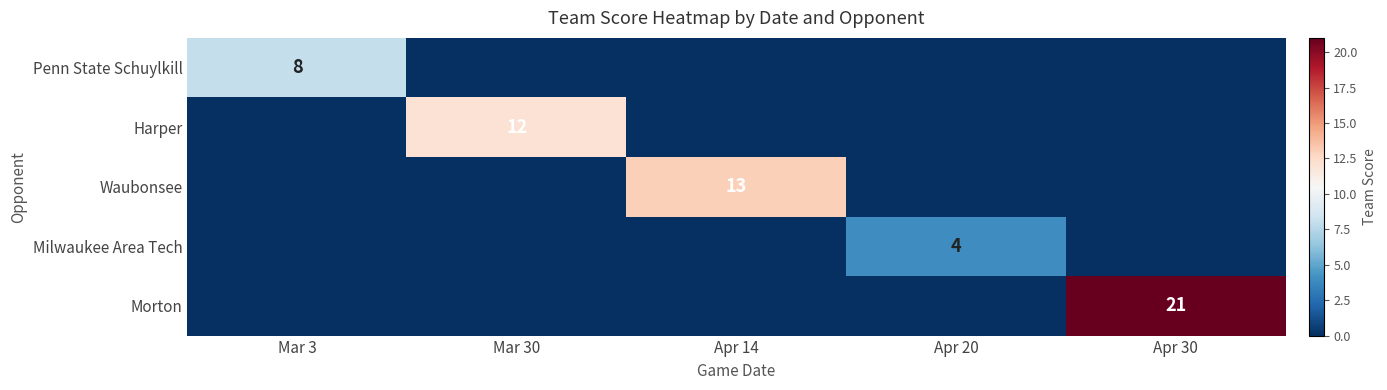

True or false: Milwaukee Area Tech has a value of 4 at Apr 20.

True